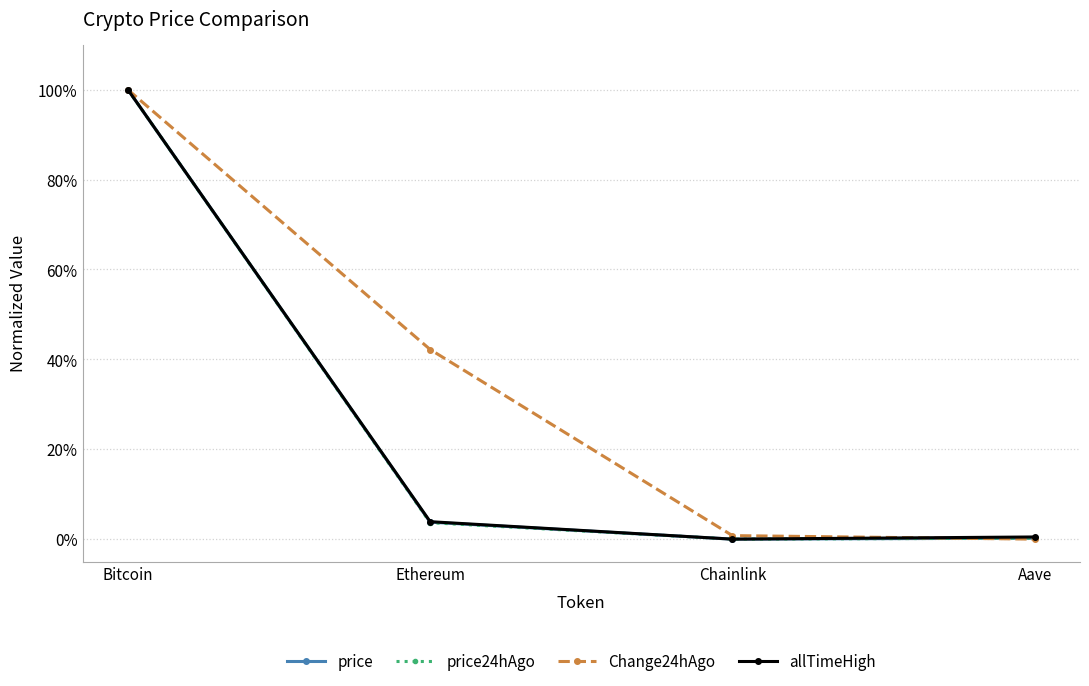

Is this an area chart (filled region under the line)?

No